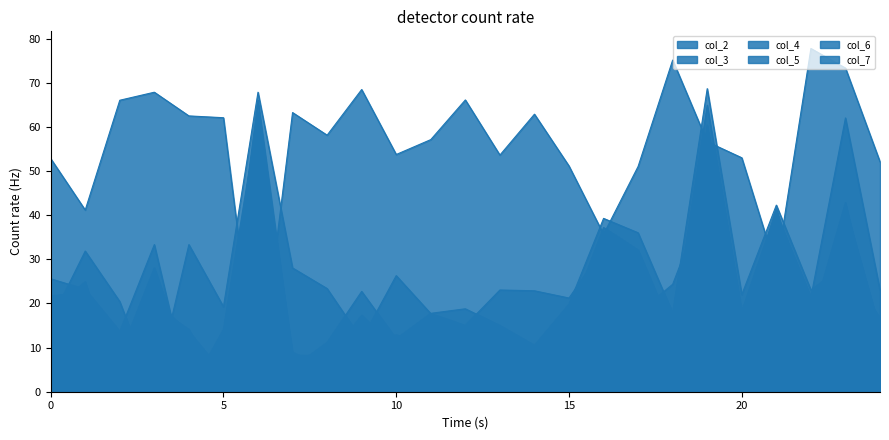

List the labels in order of col_3 value, largest first.

6, 23, 19, 21, 4, 16, 1, 7, 10, 18, 8, 13, 24, 14, 22, 15, 2, 5, 17, 20, 11, 0, 12, 9, 3